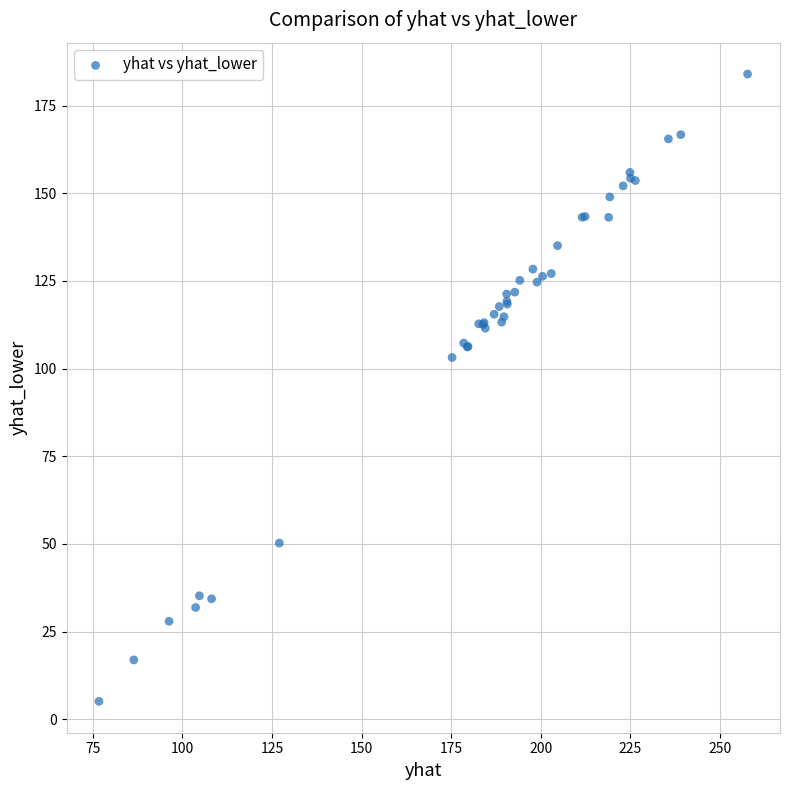

What Y value in the scatter plot is closest to 94?

103.2